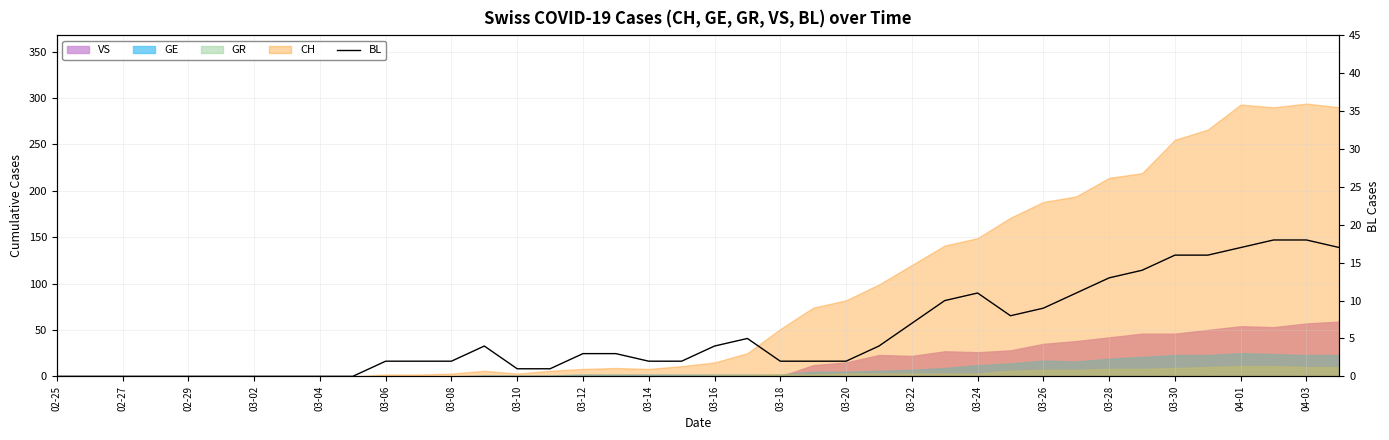

How many points are higher than both their immediate neighbors (excluding endpoints)?

3